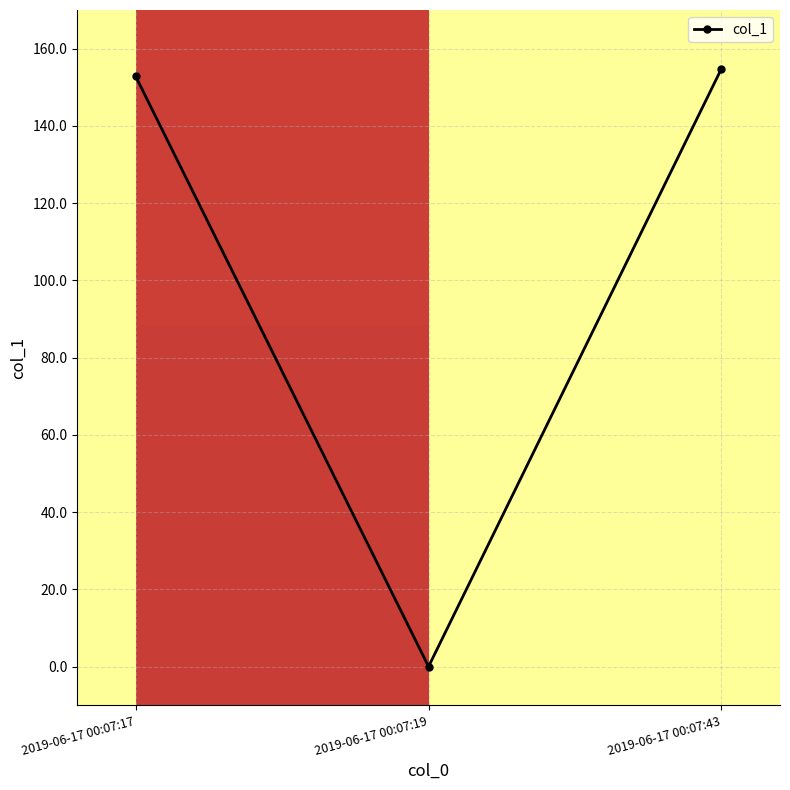

How many data points are above 152?

2